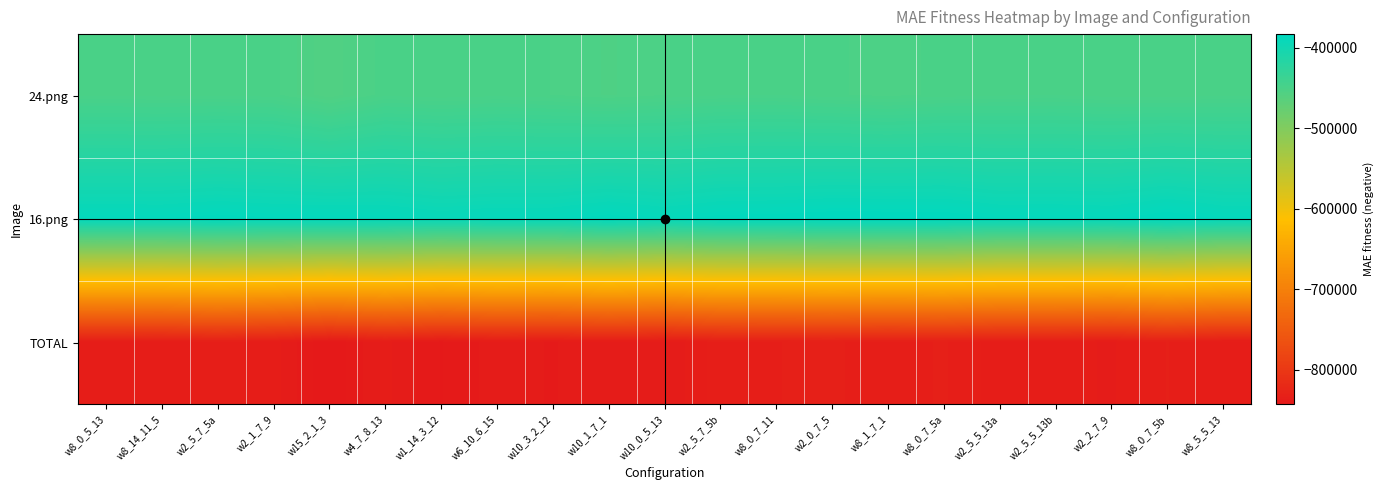

Reading left to right, extract all data points from this chart.

24.png: w8_0_5_13=-449952	w8_14_11_5=-450245	w2_5_7_5a=-449831	w2_1_7_9=-450350	w15_2_1_3=-456268	w4_7_8_13=-449865	w1_14_3_12=-451012	w6_10_6_15=-449965	w10_3_2_12=-451084	w10_1_7_1=-453111	w10_0_5_13=-451175	w2_5_7_5b=-449663	w8_0_7_11=-449407	w2_0_7_5=-450614	w8_1_7_1=-451941	w8_0_7_5a=-450413	w2_5_5_13a=-449748	w2_5_5_13b=-449586	w2_2_7_9=-450399	w8_0_7_5b=-450559	w8_5_5_13=-449989
16.png: w8_0_5_13=-386457	w8_14_11_5=-386624	w2_5_7_5a=-384524	w2_1_7_9=-386116	w15_2_1_3=-386411	w4_7_8_13=-386889	w1_14_3_12=-389962	w6_10_6_15=-388245	w10_3_2_12=-388165	w10_1_7_1=-384342	w10_0_5_13=-387859	w2_5_7_5b=-384707	w8_0_7_11=-384326	w2_0_7_5=-382756	w8_1_7_1=-382862	w8_0_7_5a=-383026	w2_5_5_13a=-386744	w2_5_5_13b=-386543	w2_2_7_9=-387271	w8_0_7_5b=-383026	w8_5_5_13=-387253
TOTAL: w8_0_5_13=-836409	w8_14_11_5=-836869	w2_5_7_5a=-834355	w2_1_7_9=-836466	w15_2_1_3=-842679	w4_7_8_13=-836754	w1_14_3_12=-840974	w6_10_6_15=-838210	w10_3_2_12=-839249	w10_1_7_1=-837453	w10_0_5_13=-839034	w2_5_7_5b=-834370	w8_0_7_11=-833733	w2_0_7_5=-833370	w8_1_7_1=-834803	w8_0_7_5a=-833439	w2_5_5_13a=-836492	w2_5_5_13b=-836129	w2_2_7_9=-837670	w8_0_7_5b=-833585	w8_5_5_13=-837242